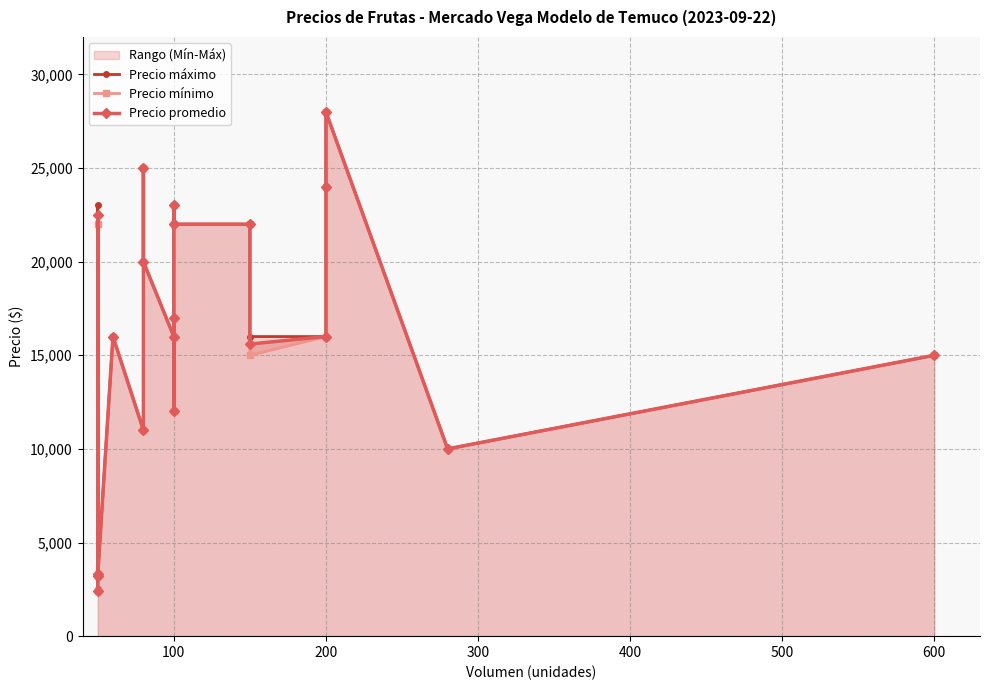

Rank the series by their average value, from highest to lowest.

Precio máximo, Precio promedio, Precio mínimo